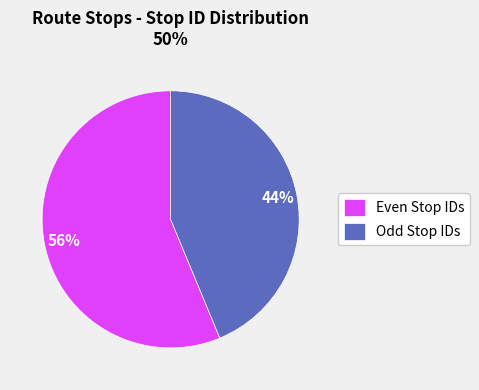

Is it true that Odd Stop IDs is 31% of the pie?

False